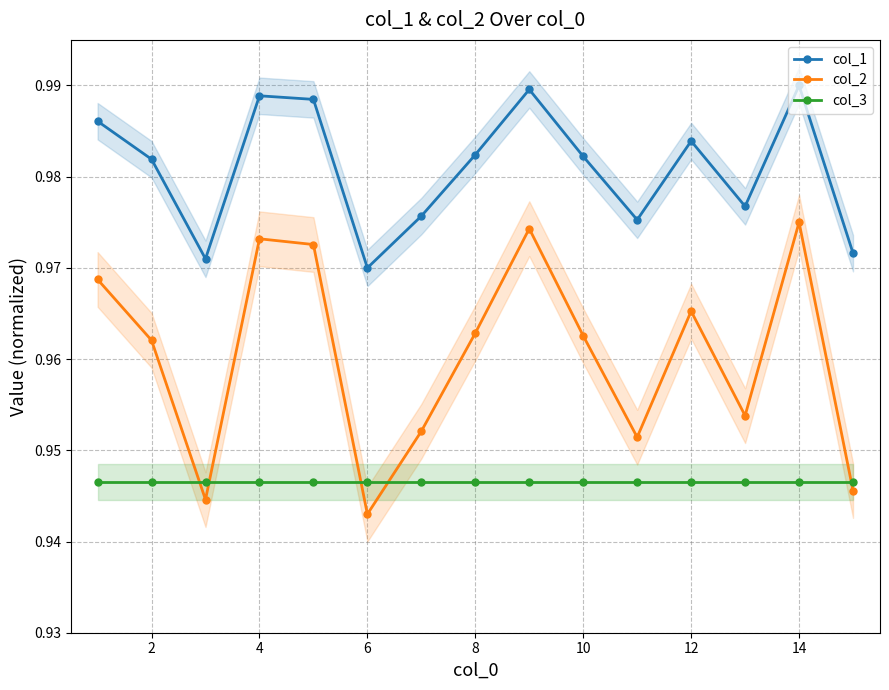

What is the average value of the col_2 series?

1.0